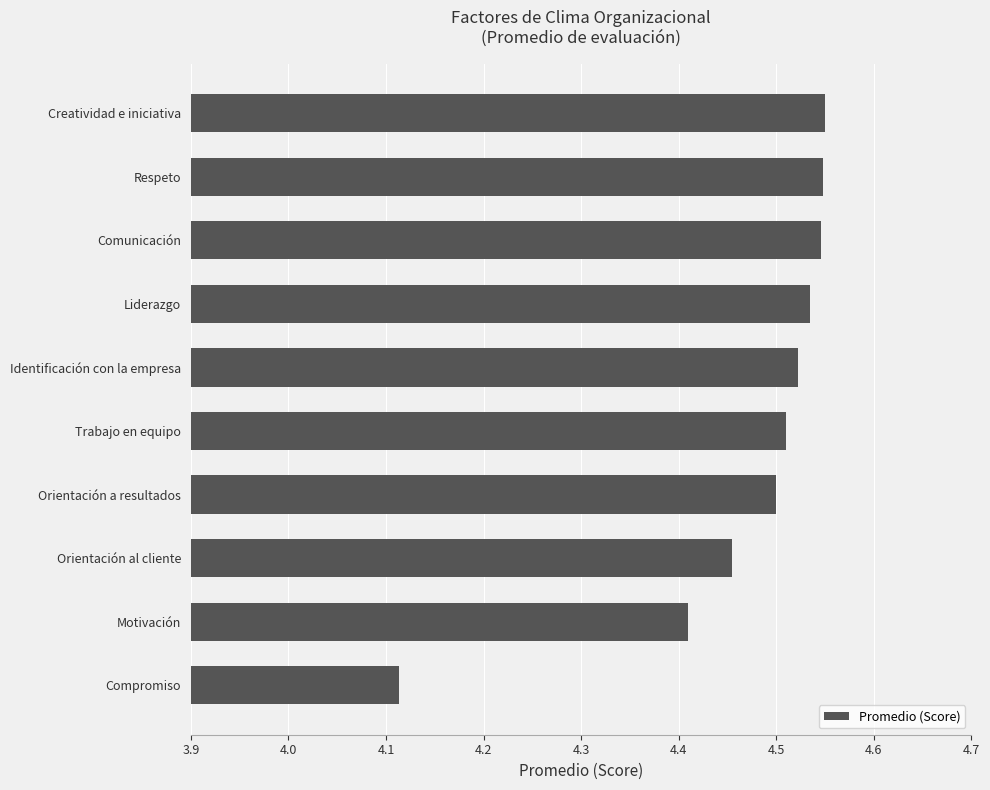

What is the change in value from Compromiso to Orientación al cliente?

+0.3